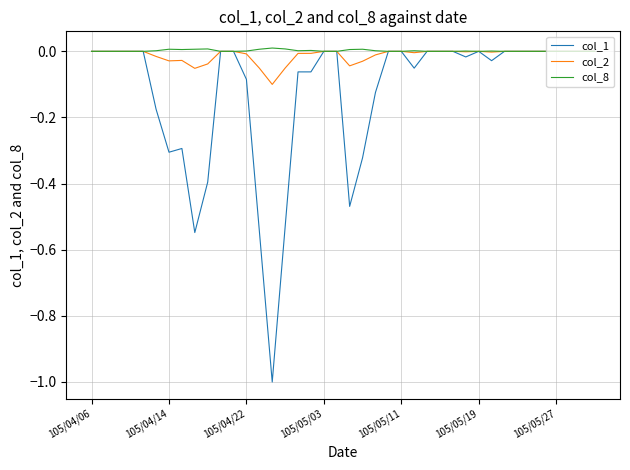

Which series has the largest range (max minus min)?

col_1